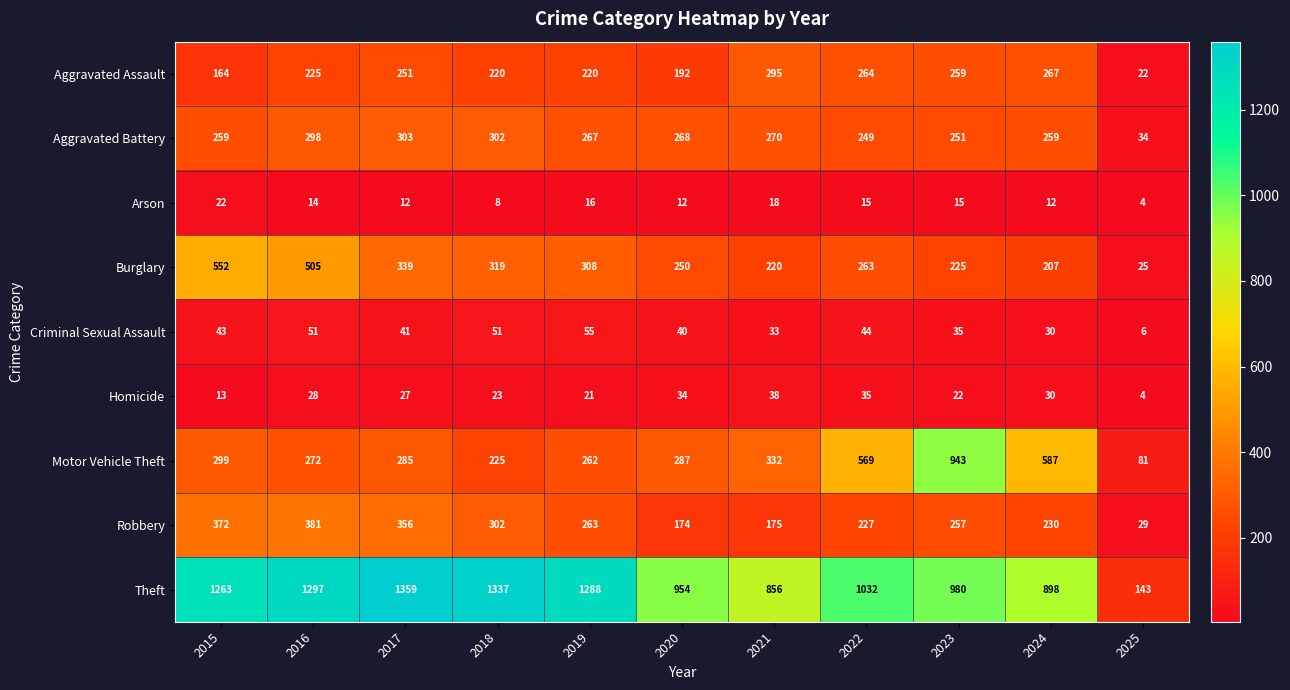

The Burglary series shows 471 at 2022. True or false?

False